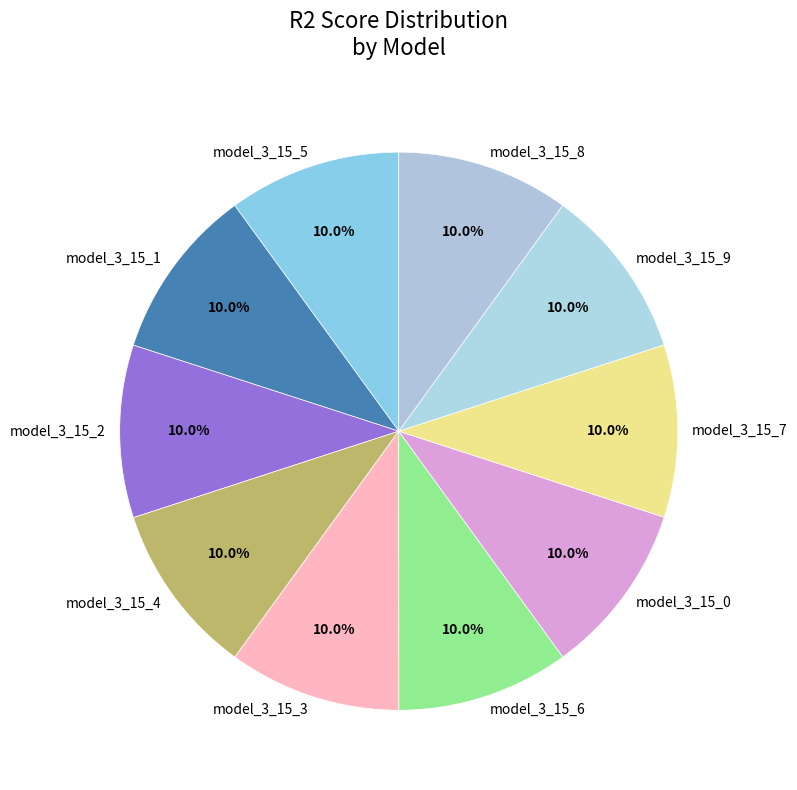

What percentage is the model_3_15_7 slice, to the nearest percent?

10%